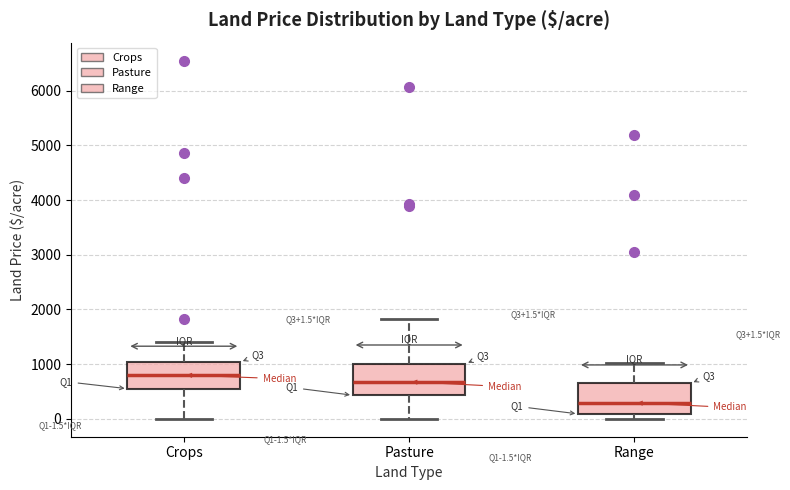

Which box's median line is the highest?

Crops